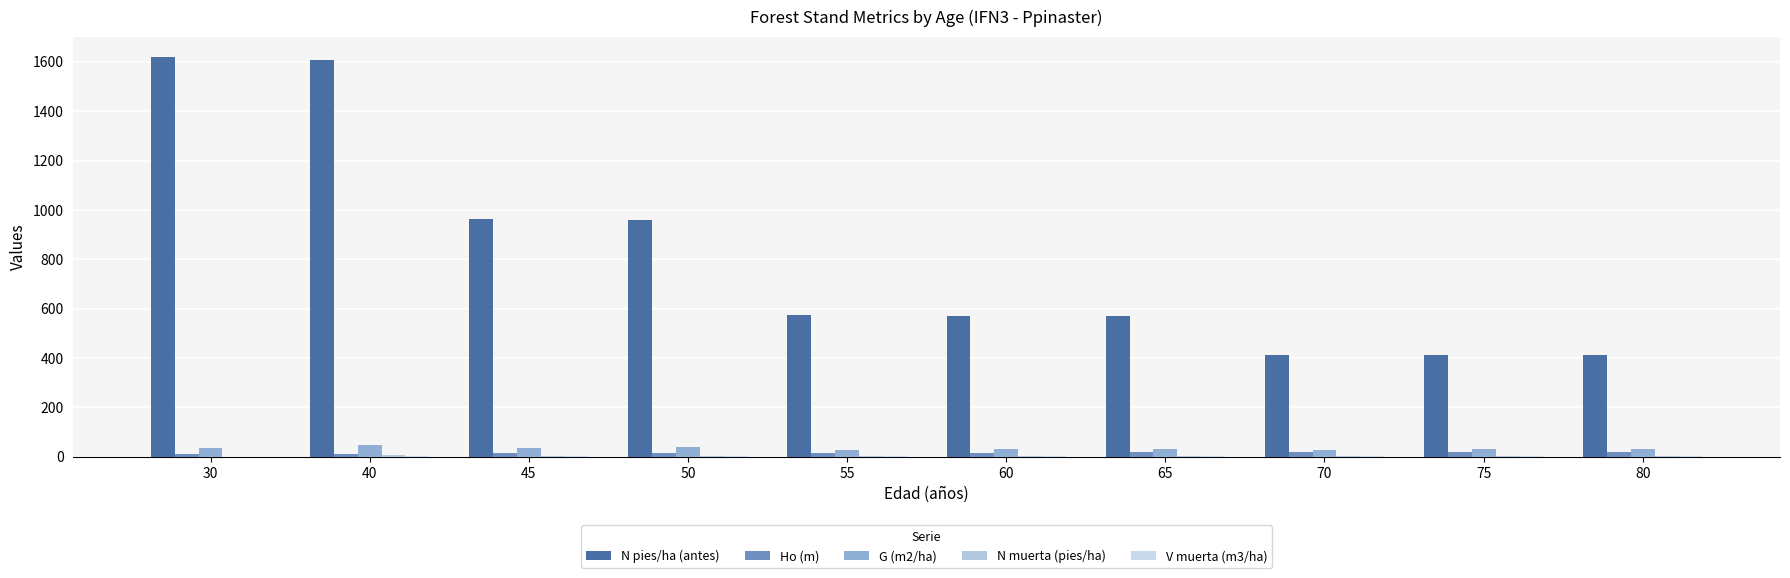

What value does the N muerta (pies/ha) series have at 70?

1.4